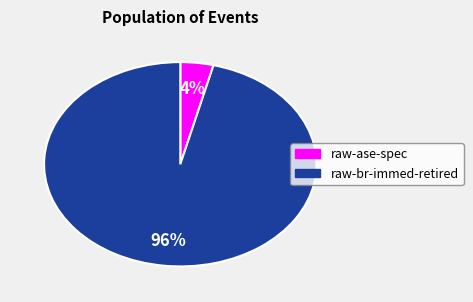

What is the largest slice in the pie chart?

raw-br-immed-retired